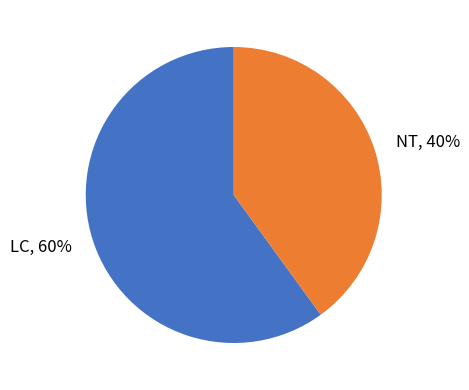

To the nearest percent, what is the average slice percentage?

50%